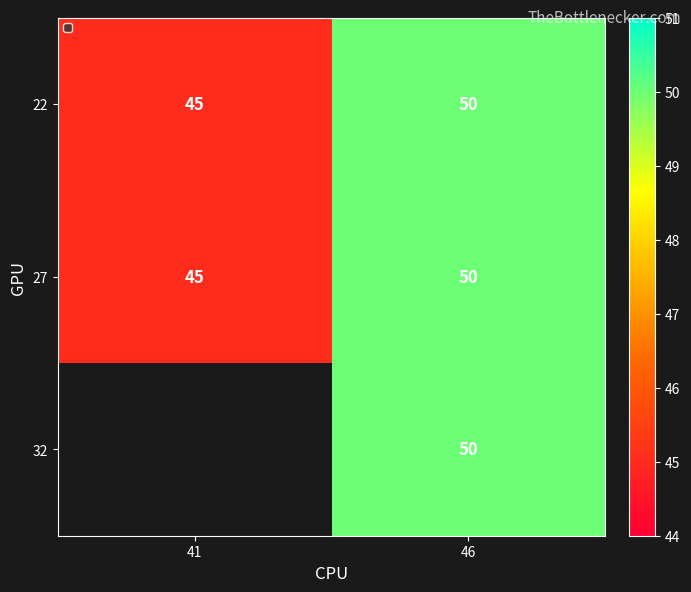

What is the difference between the maximum and minimum values in the 22 series?

5